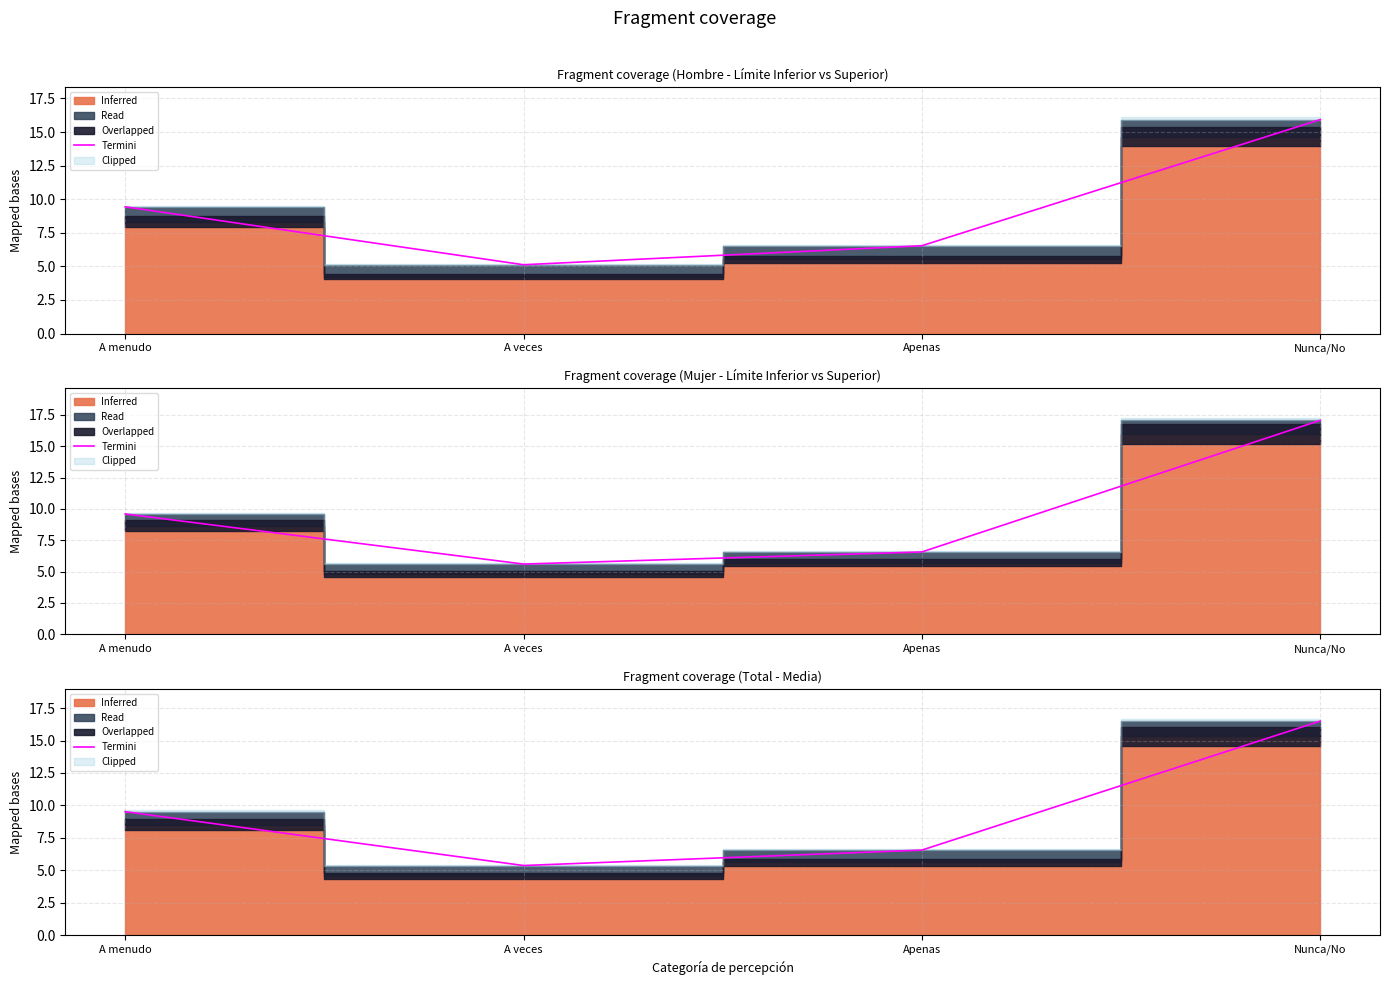

Rank the categories by value from highest to lowest.

Nunca/No, A menudo, Apenas, A veces